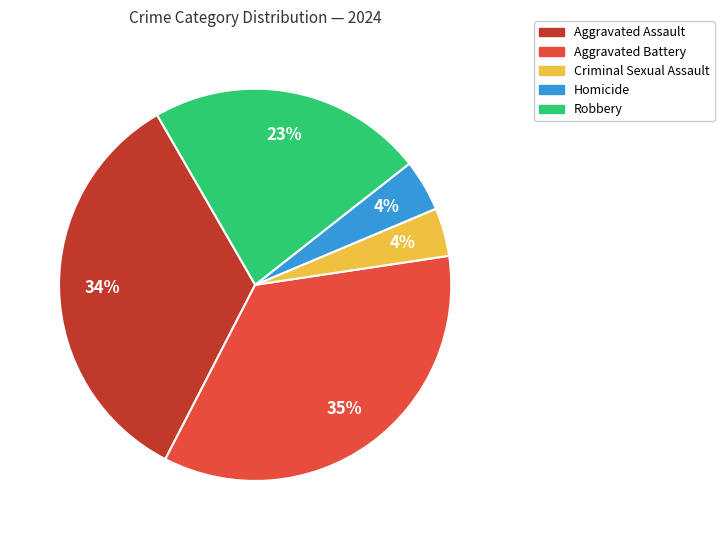

What is the largest slice in the pie chart?

Aggravated Battery